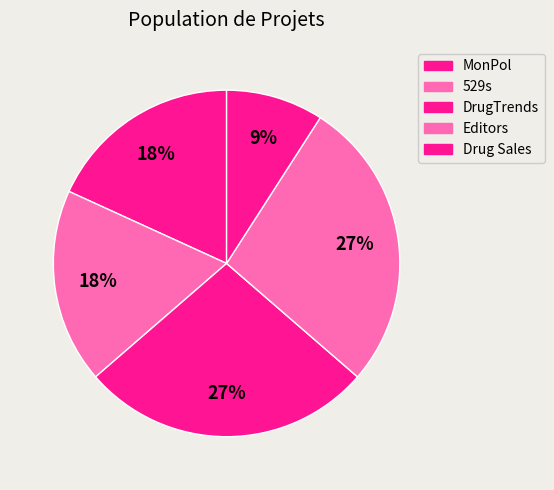

What percentage is NOT represented by MonPol?

81.8%